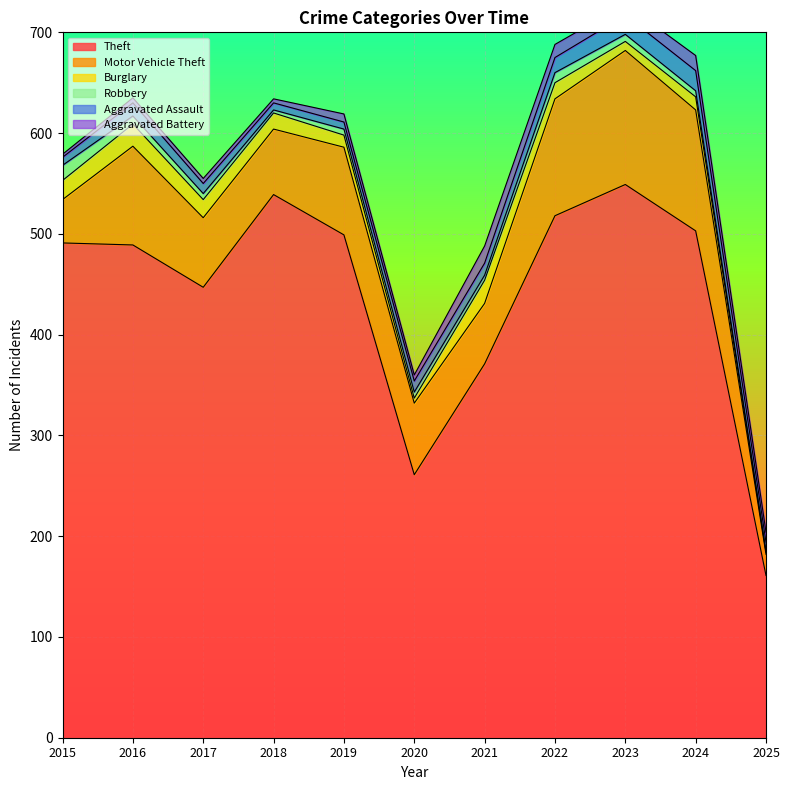

True or false: Theft and Motor Vehicle Theft cross at least once.

False